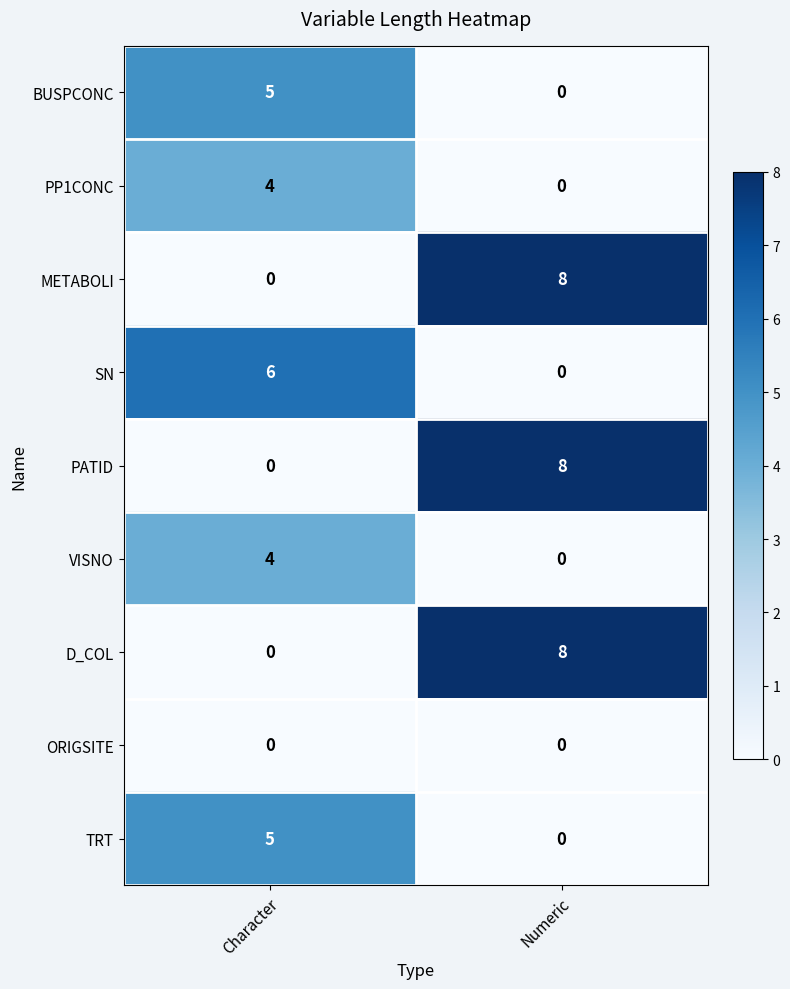

Reading left to right, what are all the values shown in this chart?

BUSPCONC: 5	0
PP1CONC: 4	0
METABOLI: 0	8
SN: 6	0
PATID: 0	8
VISNO: 4	0
D_COL: 0	8
ORIGSITE: 0	0
TRT: 5	0